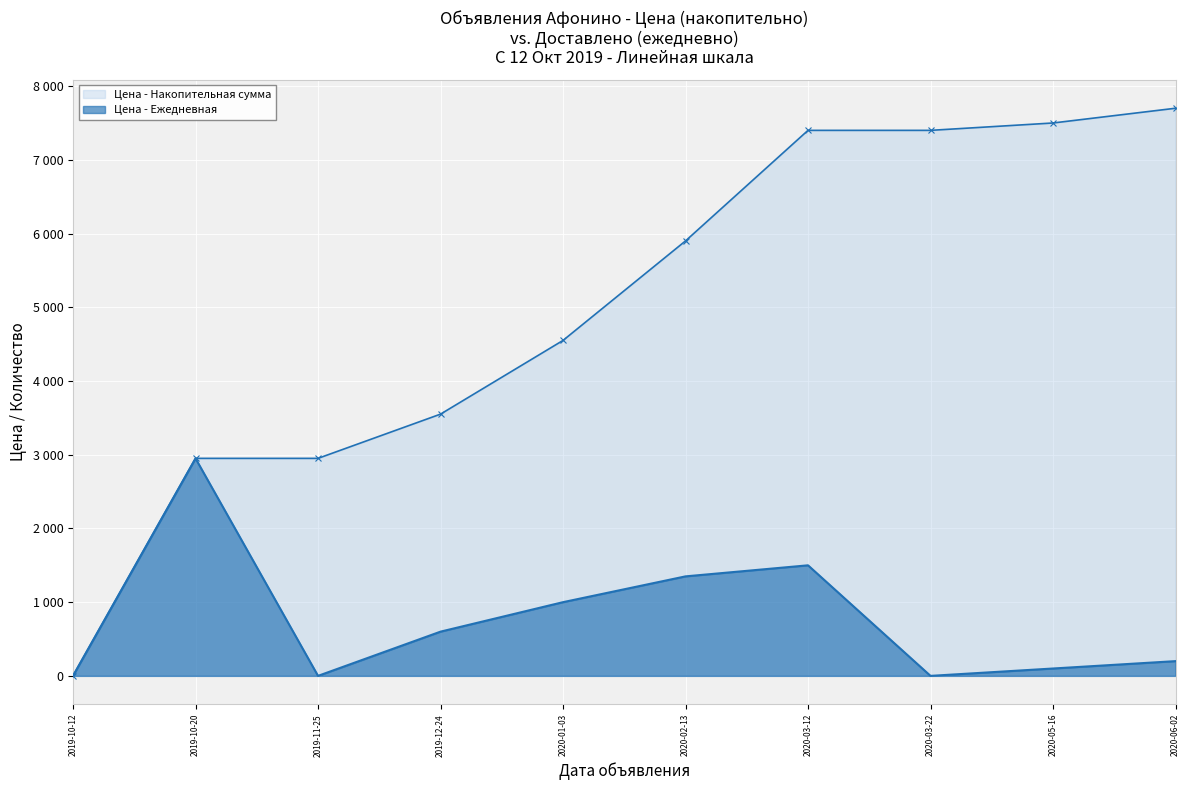

In Цена - Ежедневная, how many points are higher than both neighbors (excluding endpoints)?

2